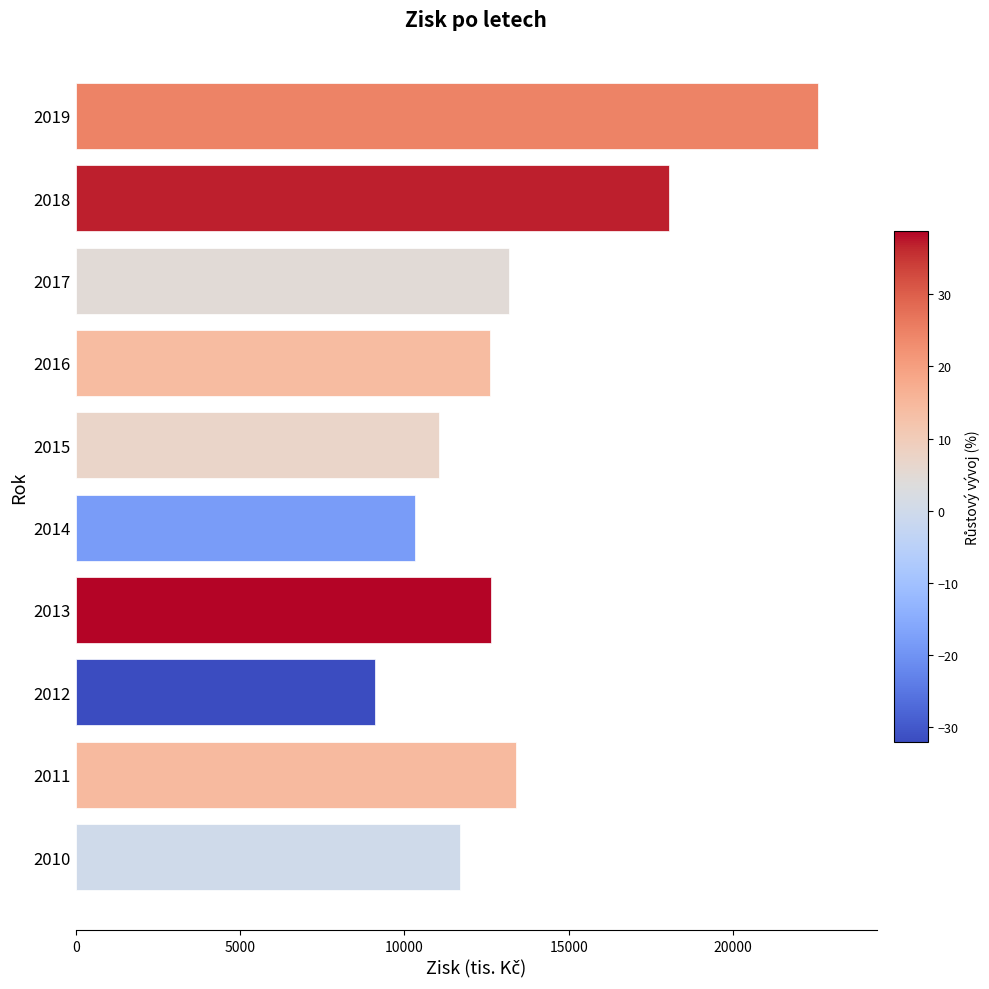

What is the ratio of the value at 2019 to the value at 2016?

1.8